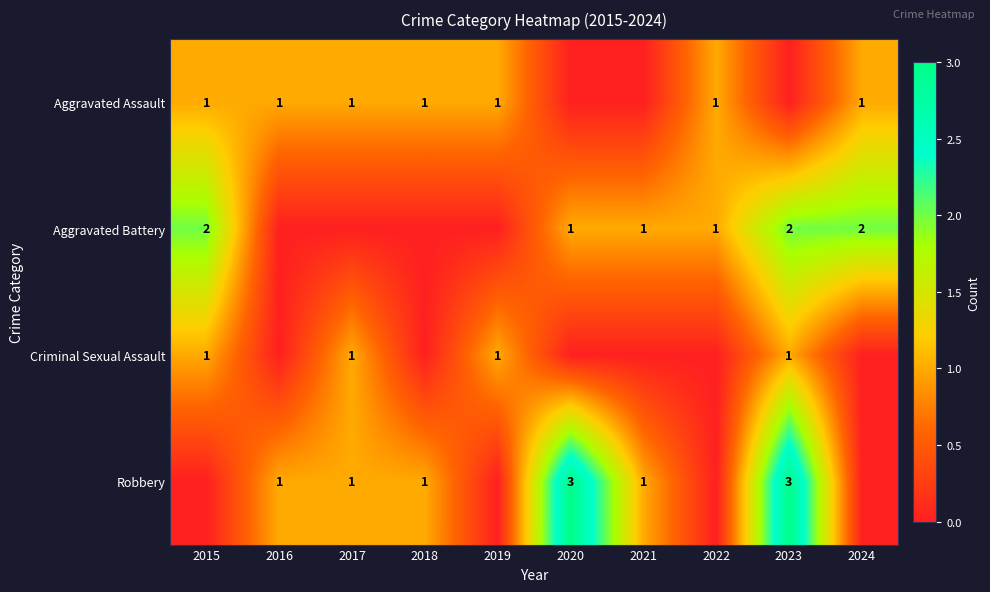

Is the value of Robbery at 2023 greater than the value of Aggravated Assault at 2019?

Yes